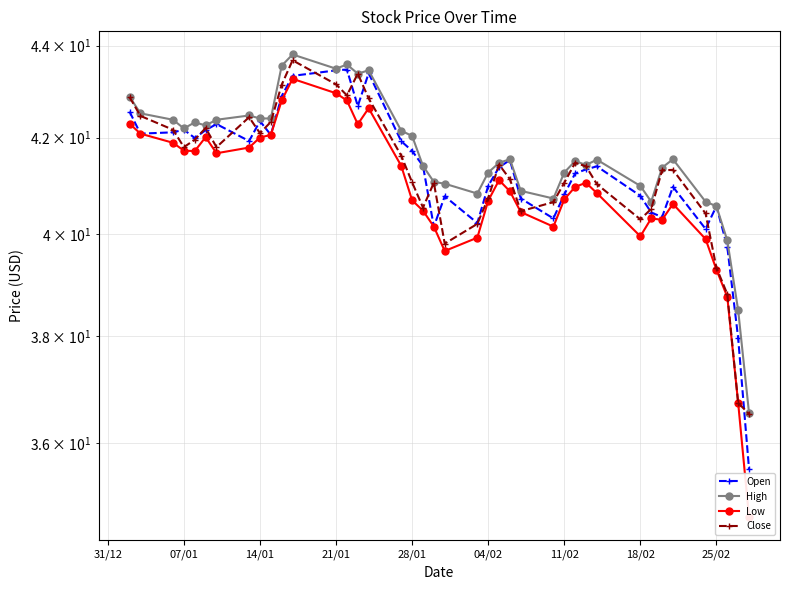

The value of Close at 04/02 is 40.7. True or false?

True